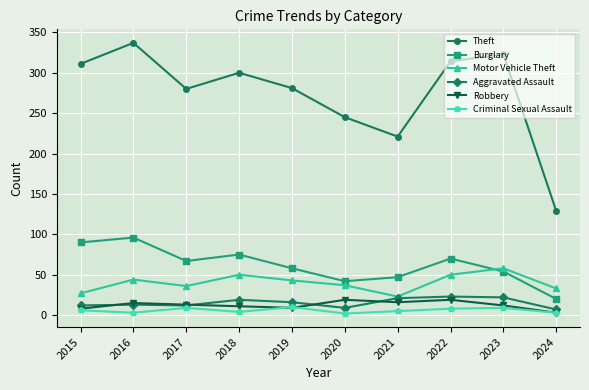

What is the maximum value for Motor Vehicle Theft?

58